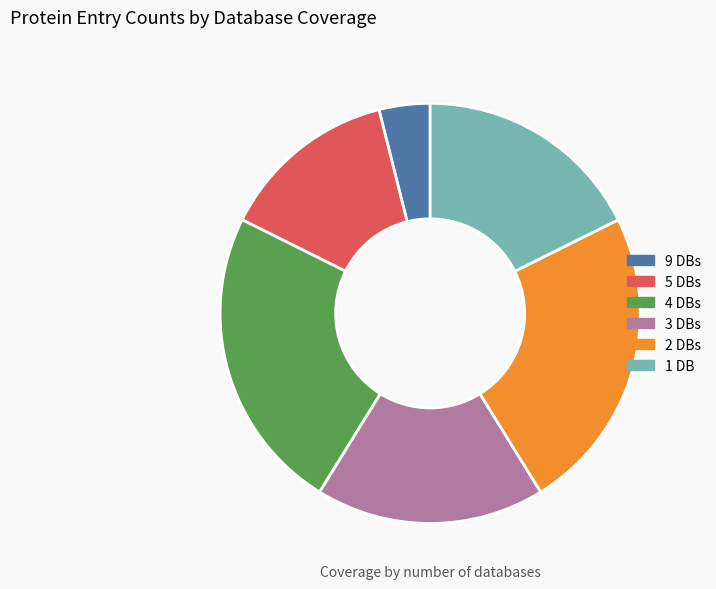

Which has a higher value, 4 DBs or 5 DBs?

4 DBs